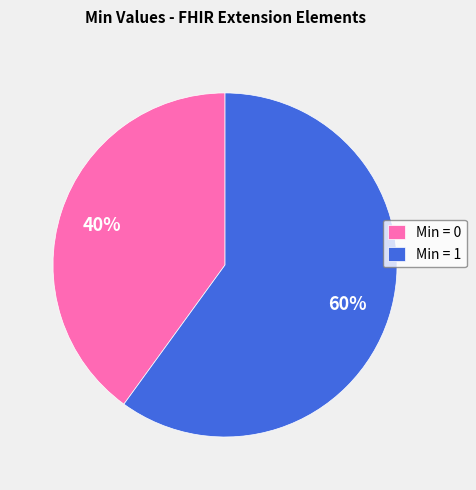

Which slice is the smallest?

Min = 0